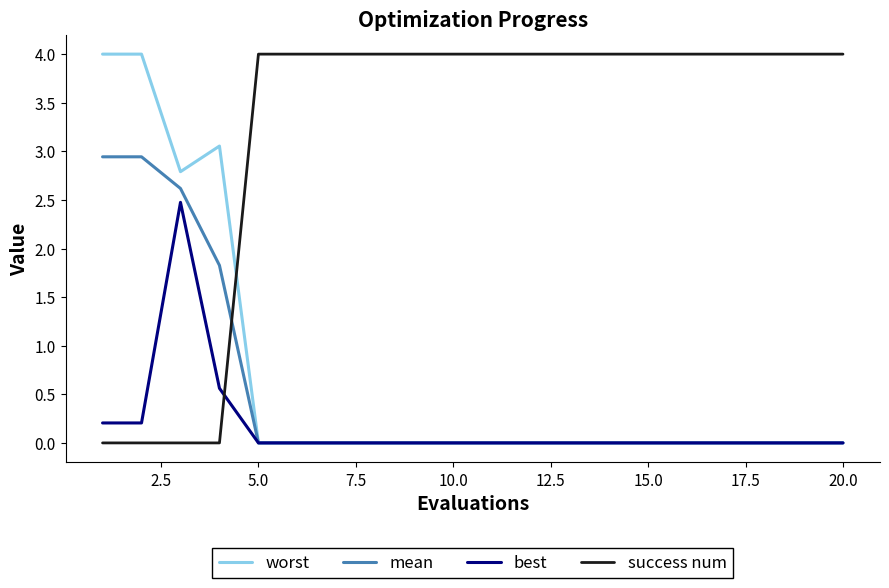

Which series has the largest total across all categories?

success num